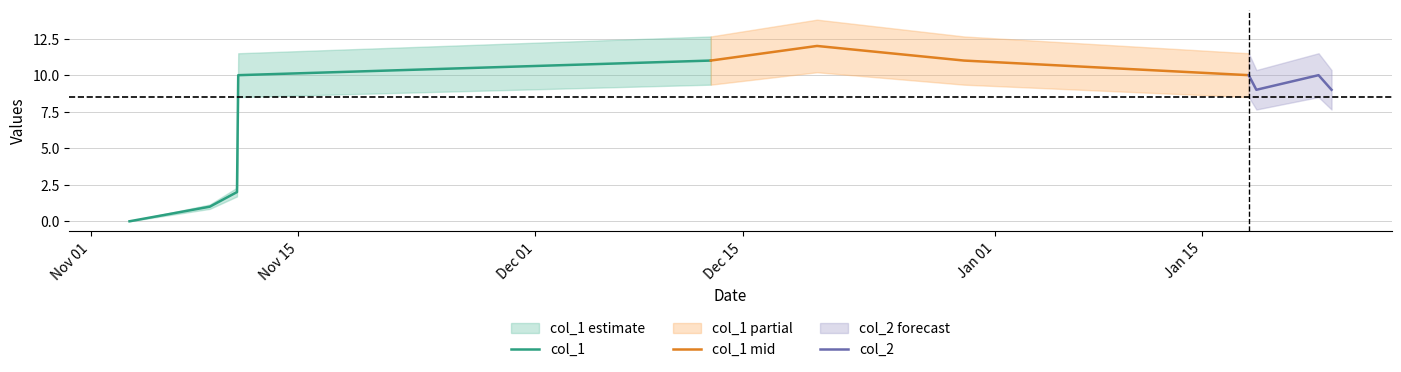

Which series has the largest total across all categories?

col_1